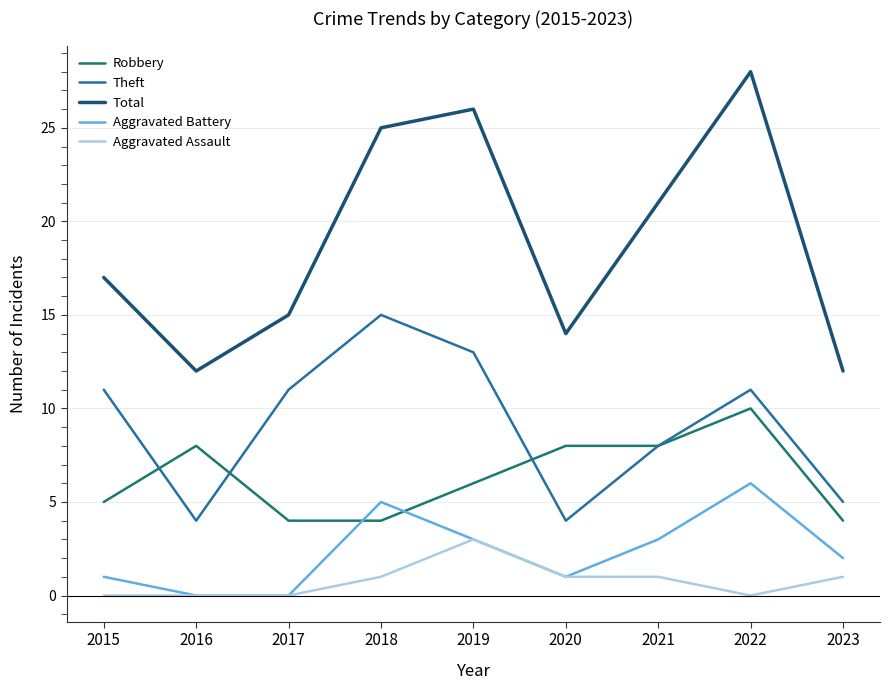

What is the difference between the second highest and minimum values in the Robbery series?

4